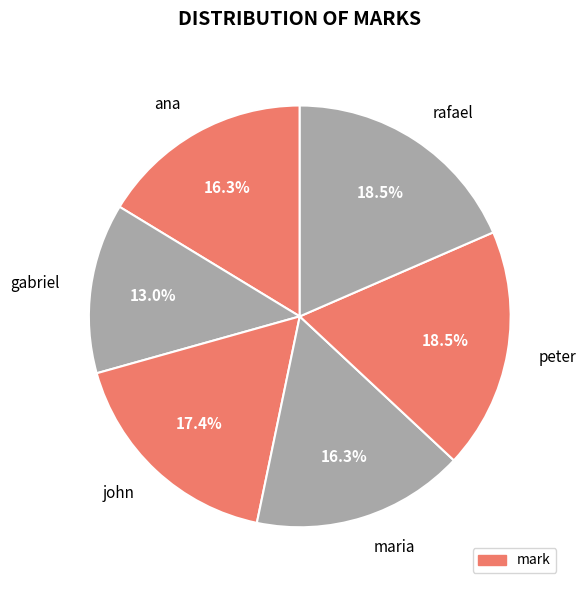

Count the number of slices in the pie.

6